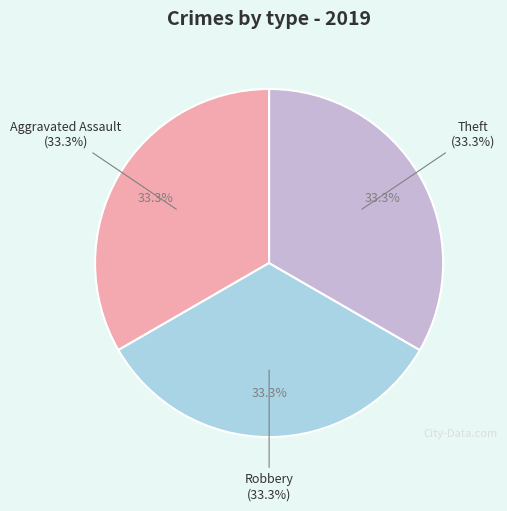

Does Aggravated Battery account for over 50% of the chart?

No